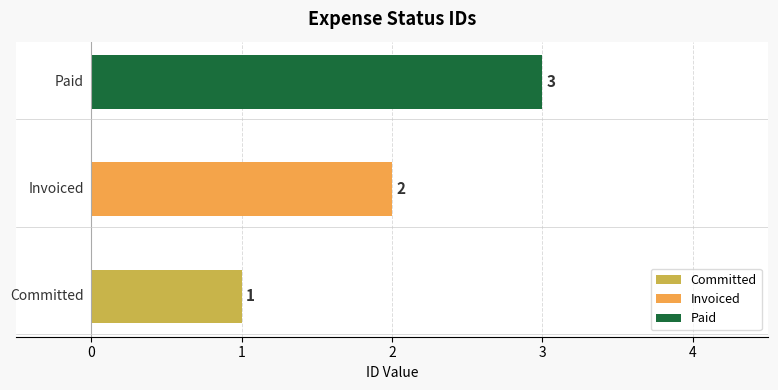

What is the value of the 3rd bar from the left?

3